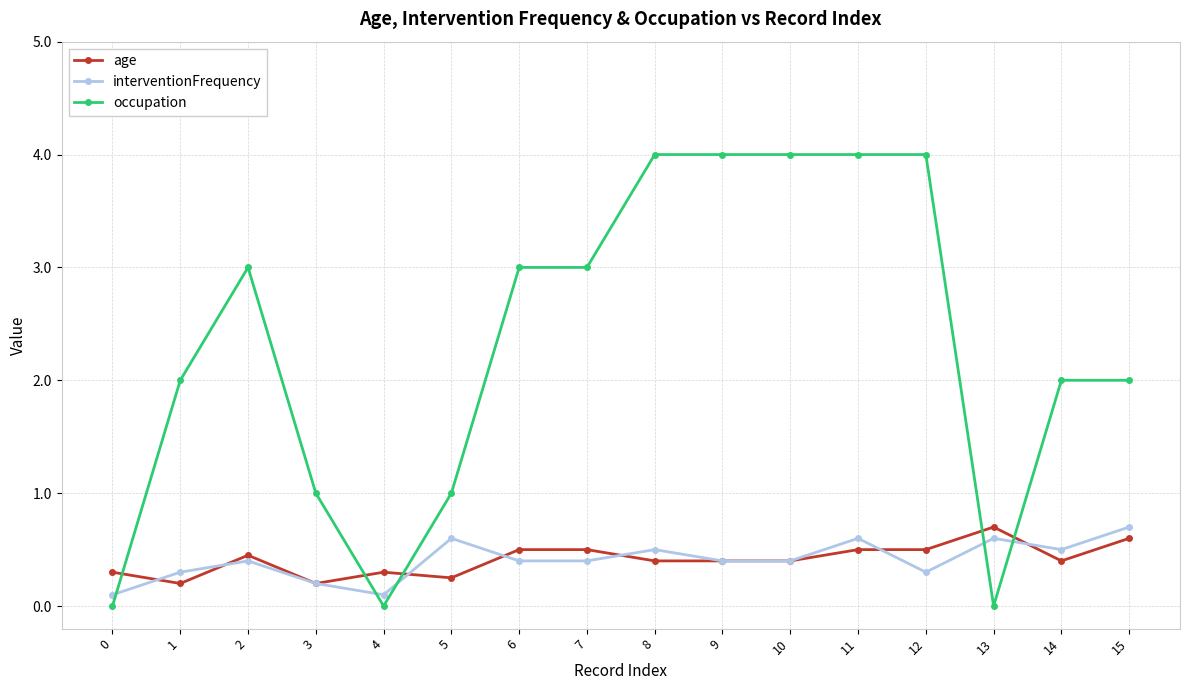

What is the value of the occupation point at the 7th from the left?

3.0